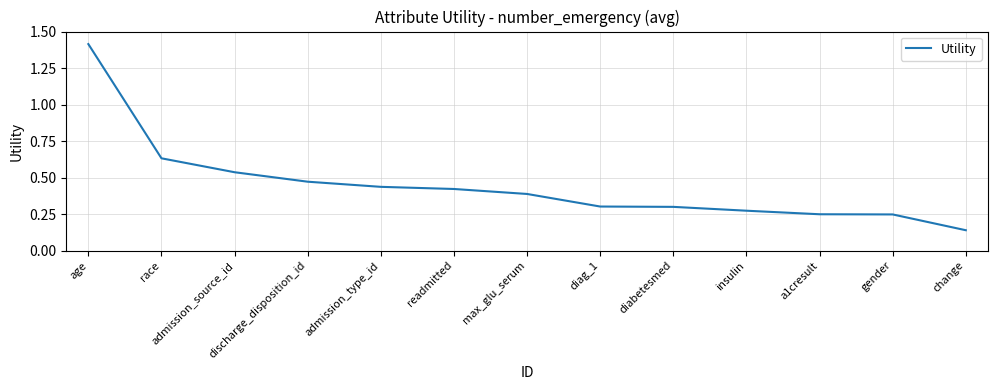

Is it true that the value at admission_type_id is 0.1?

False